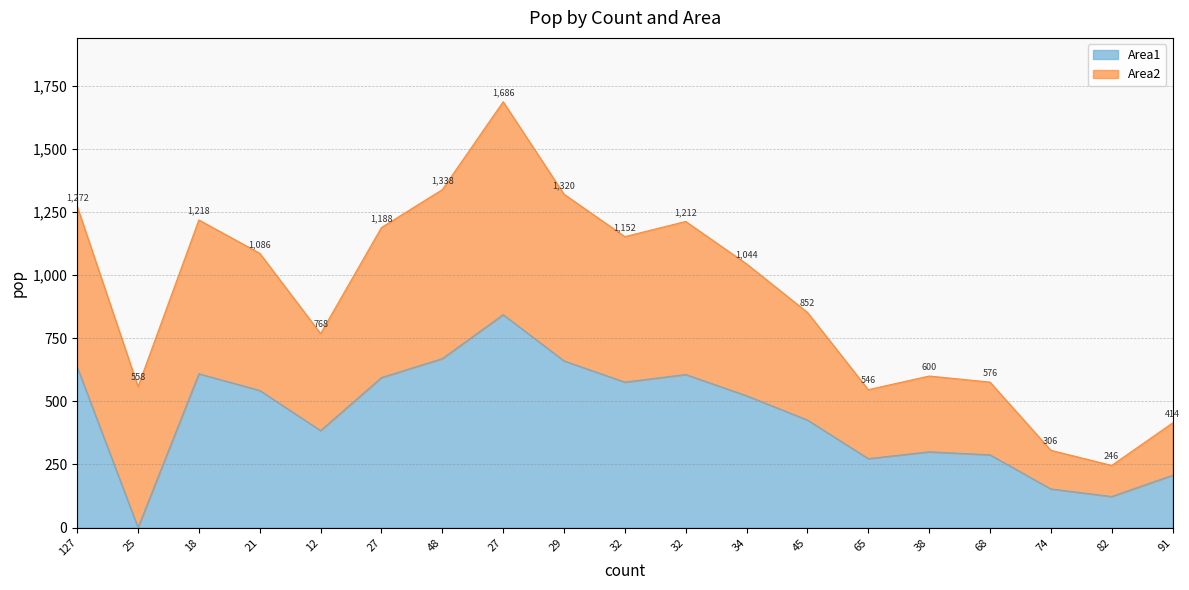

How many data points are above 522?

9